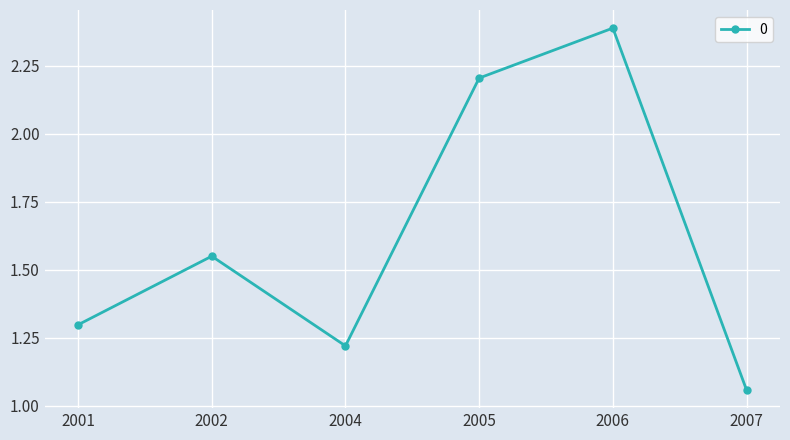

What is the value of the 1st point from the left?

1.3